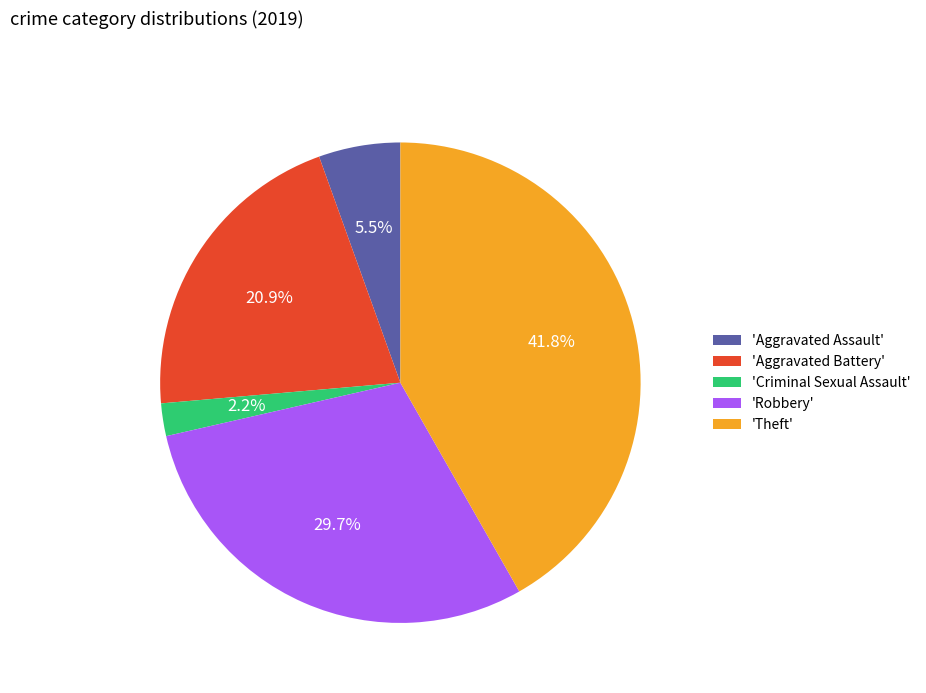

How much of the chart is everything except 'Criminal Sexual Assault'?

97.8%